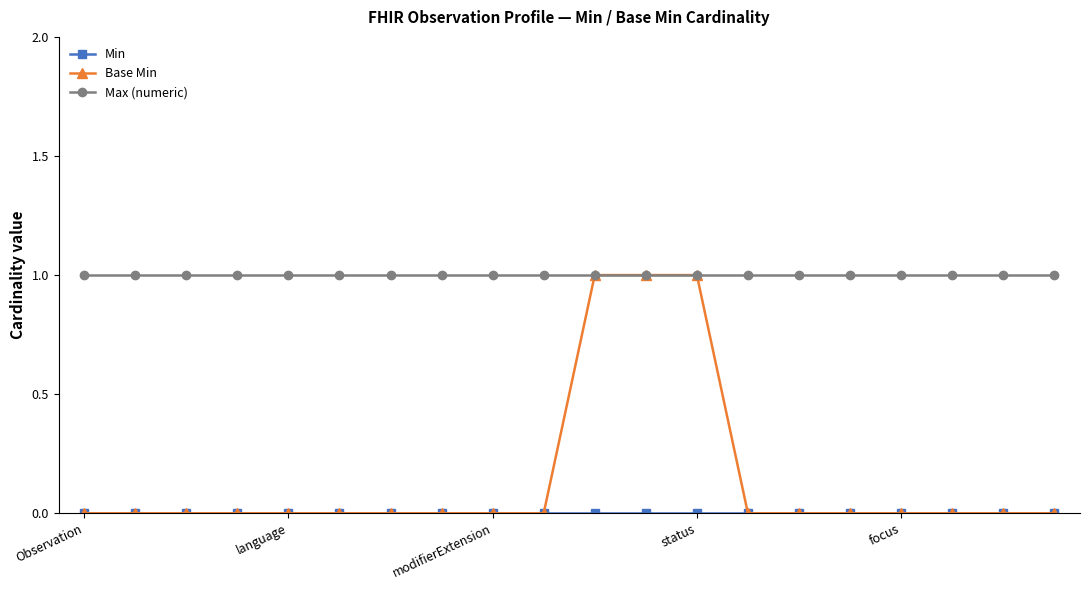

Which series has the largest total across all categories?

Max (numeric)